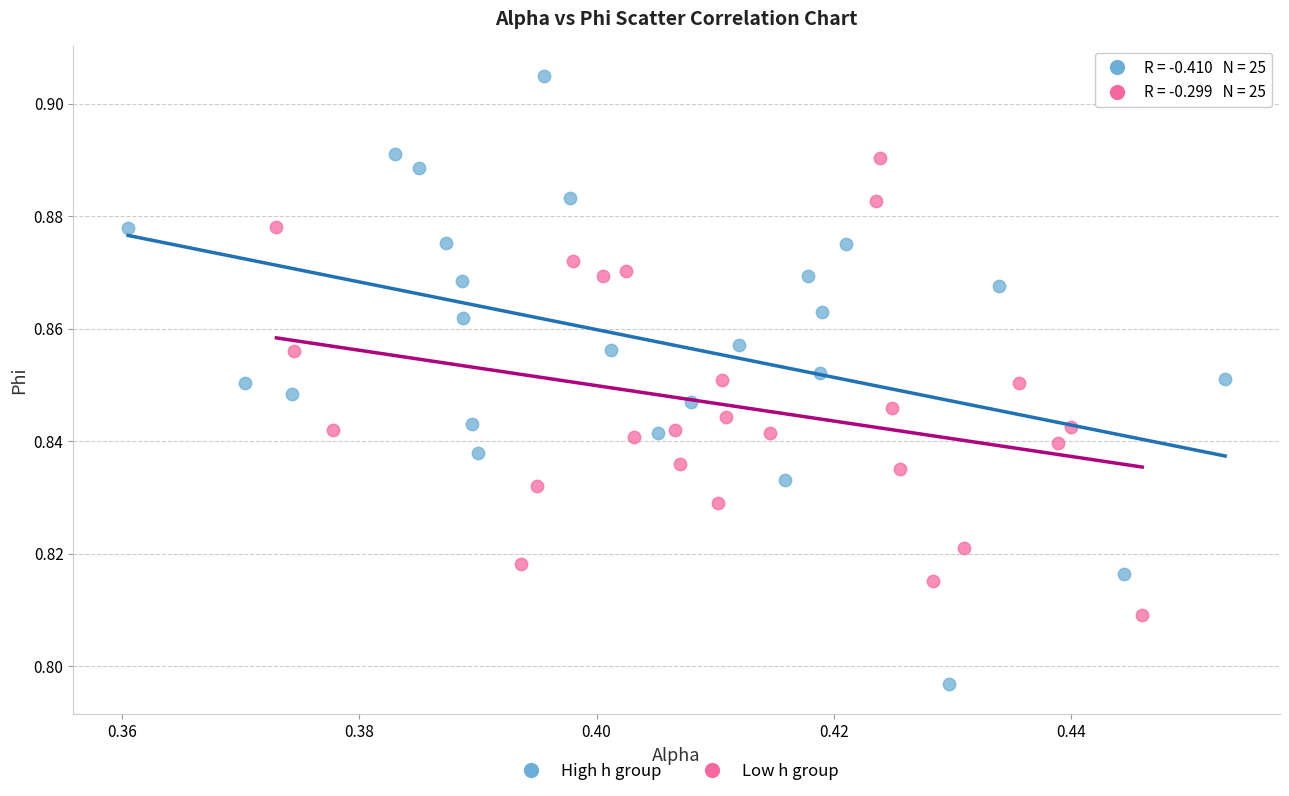

Which series contains the lowest Y value?

High h group